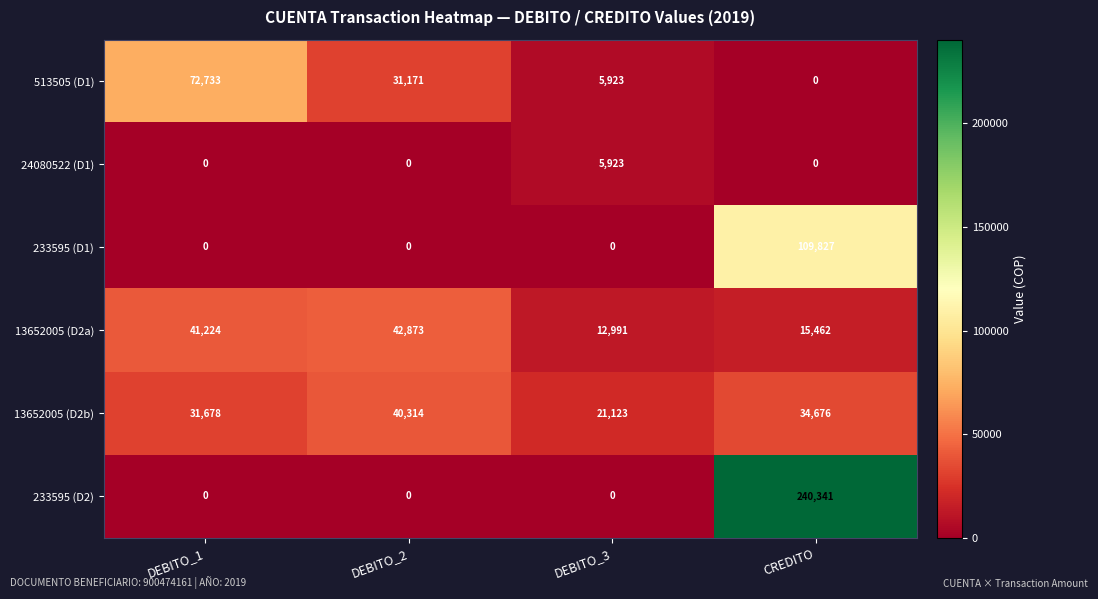

Which category has the highest value across all series?

CREDITO